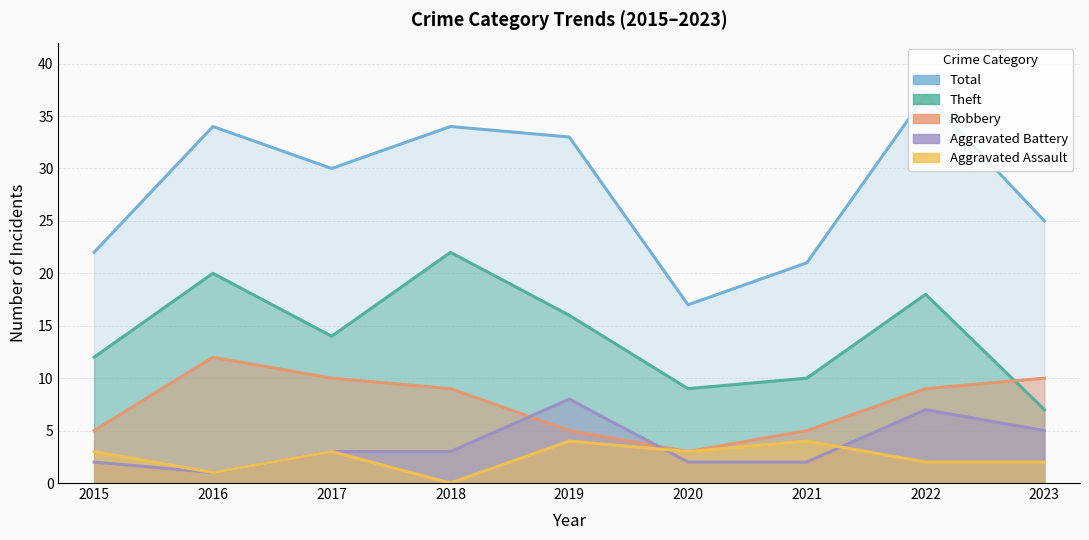

What is the lowest value of the Theft series?

7